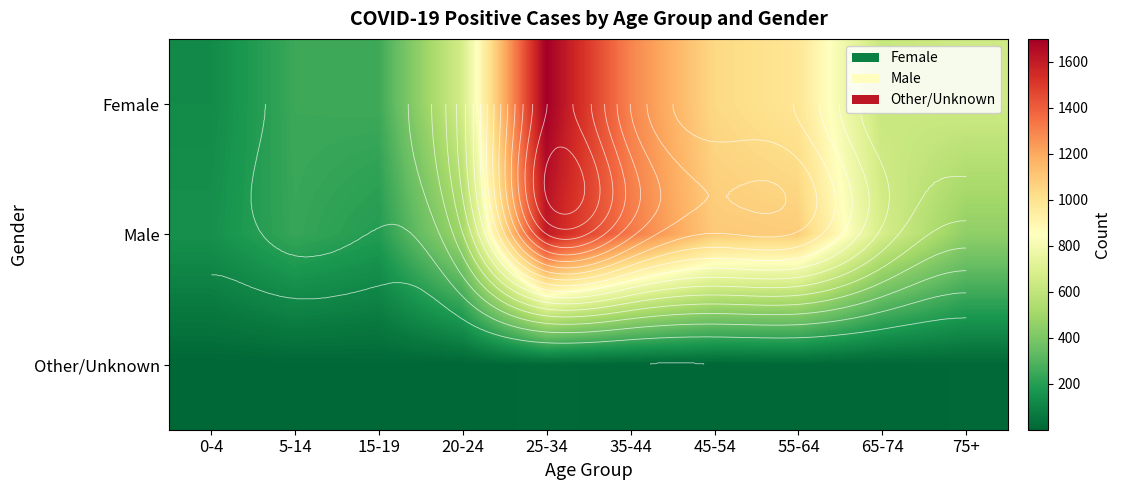

What is the difference between the Other/Unknown values at 65-74 and 45-54?

2